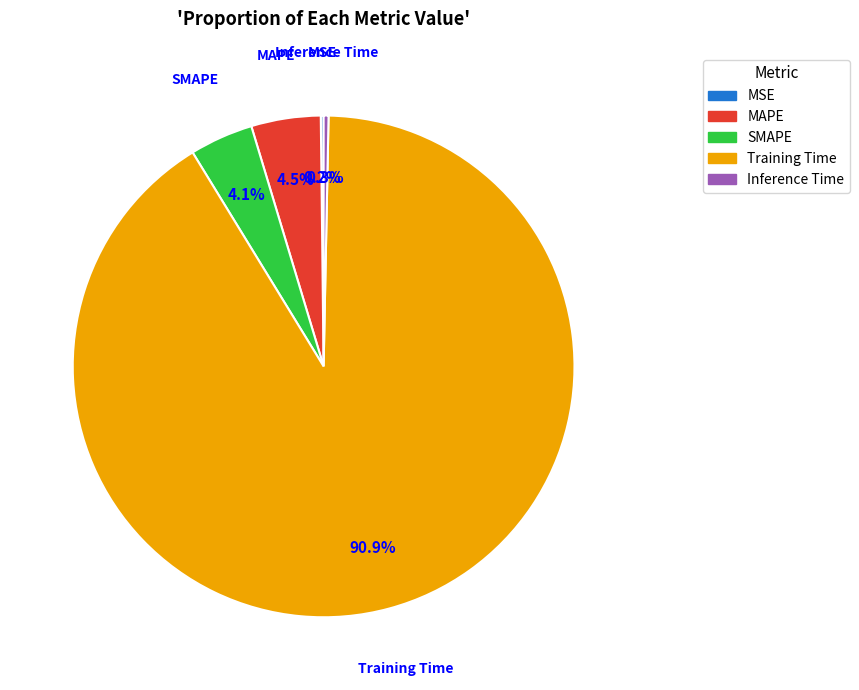

The SMAPE slice represents 15% of the pie. True or false?

False